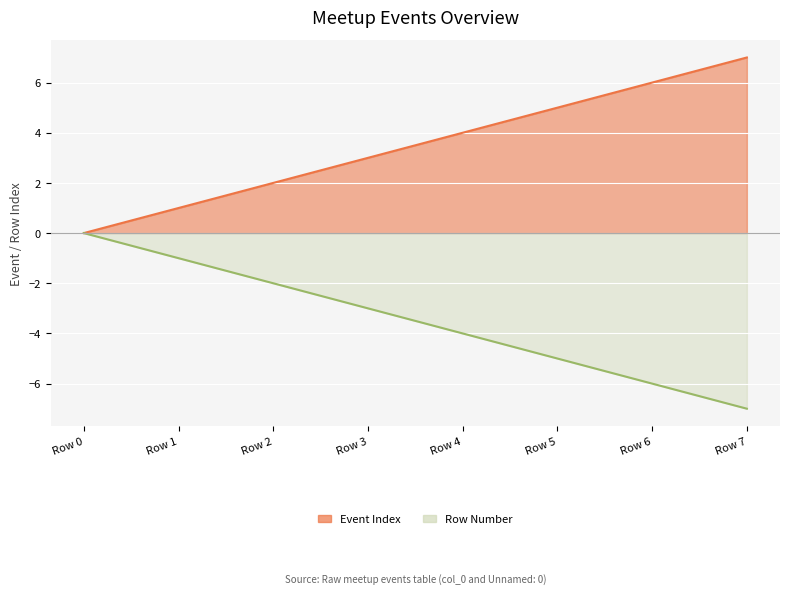

True or false: Event Index and Row Number intersect in this chart.

False